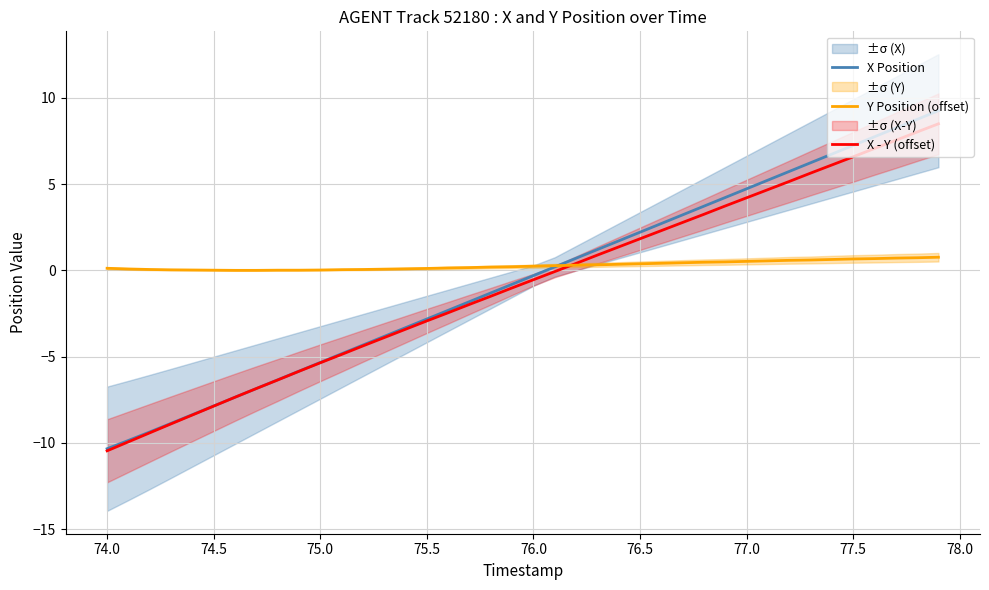

Rank the series by their average value, from lowest to highest.

X - Y (offset), X Position, Y Position (offset)